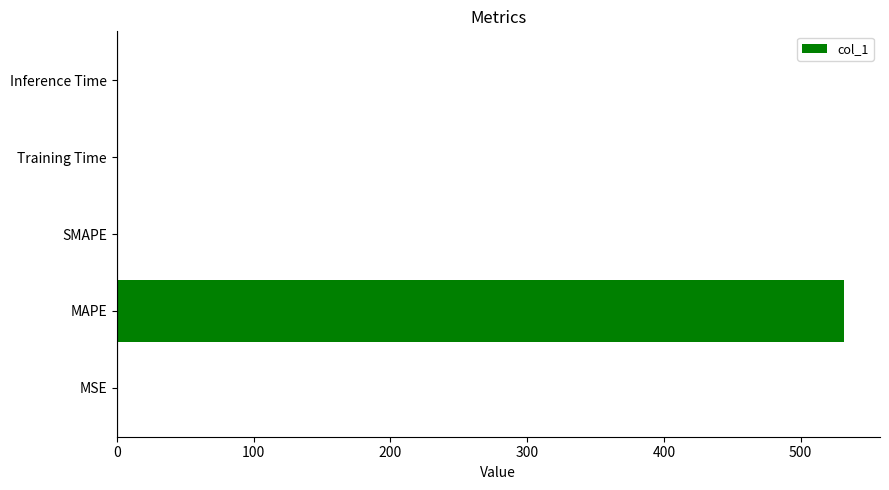

What is the sum of all values?

531.8